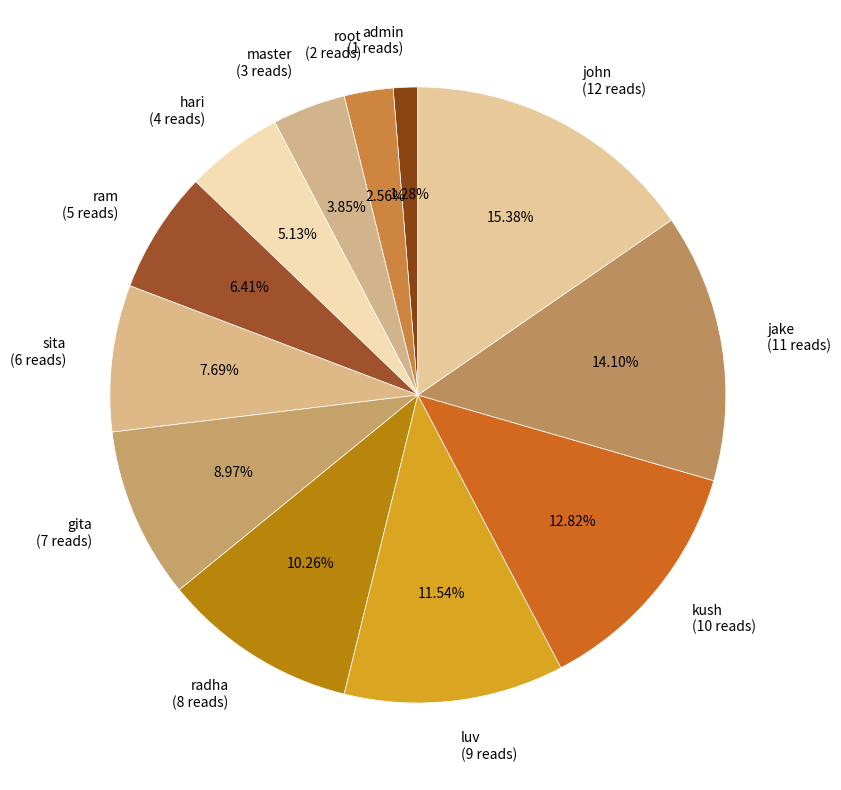

Rank the categories by value from highest to lowest.

john, jake, kush, luv, radha, gita, sita, ram, hari, master, root, admin